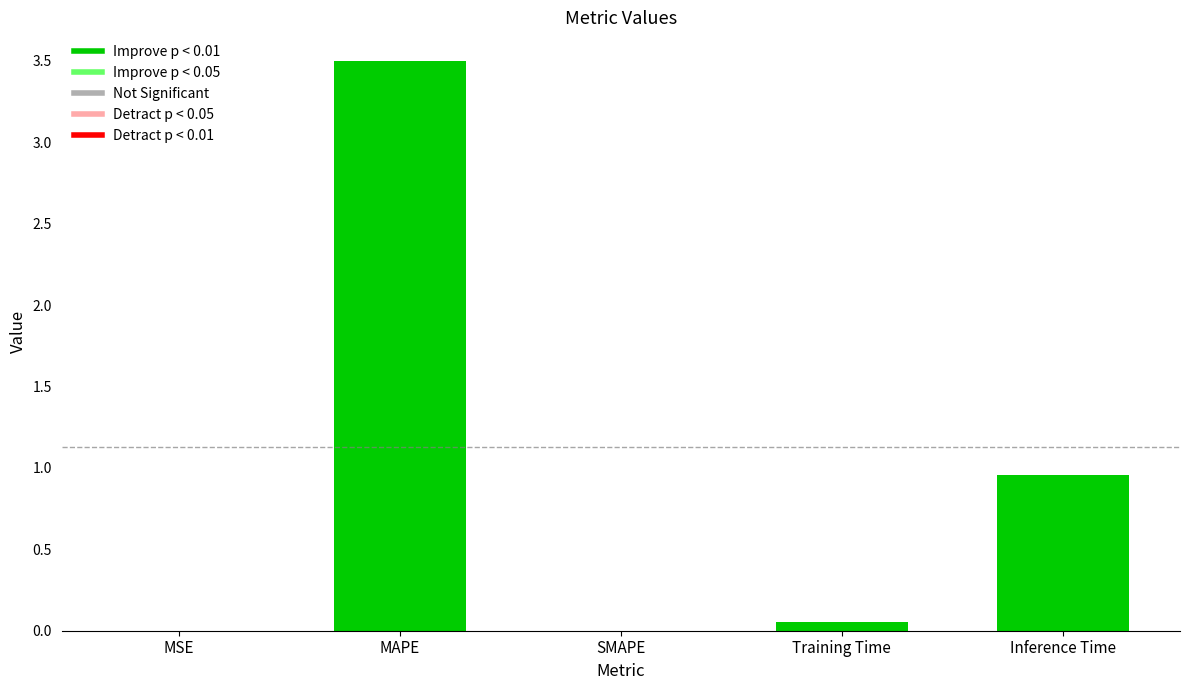

How many distinct data groups are displayed?

1